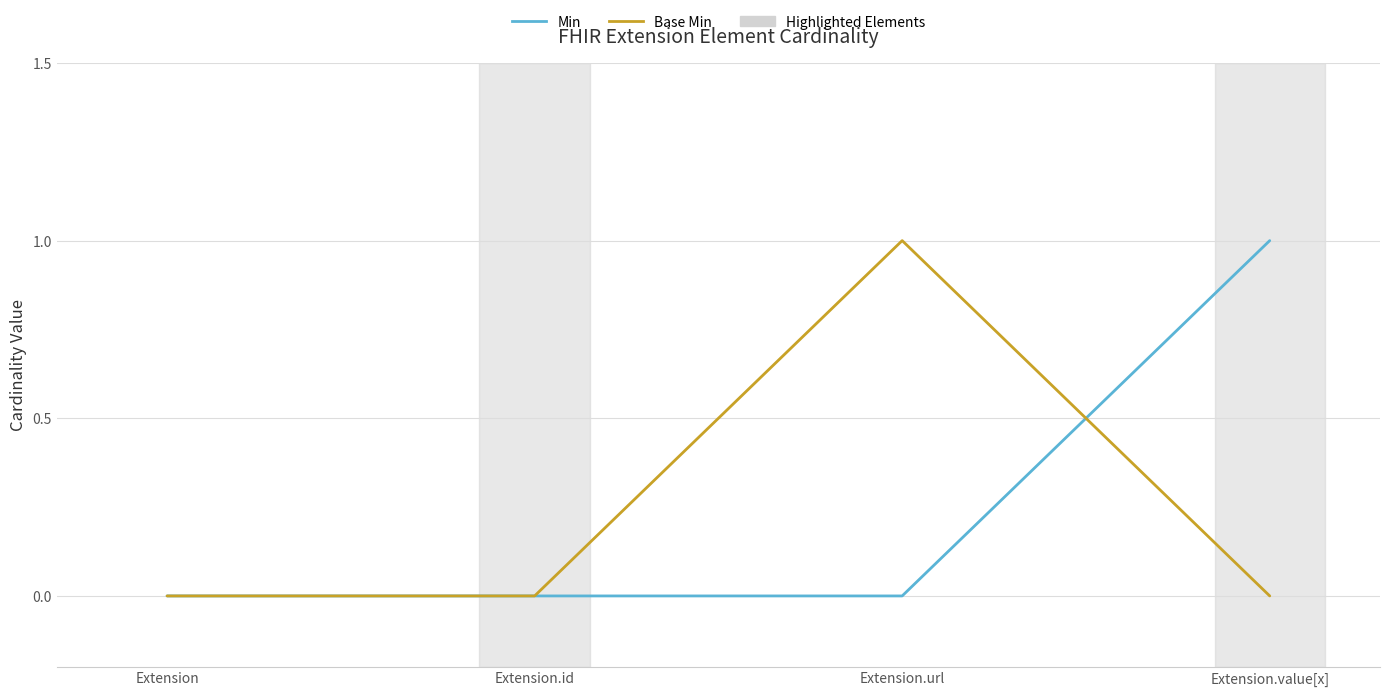

True or false: Min has more than 2 interior local peaks.

False